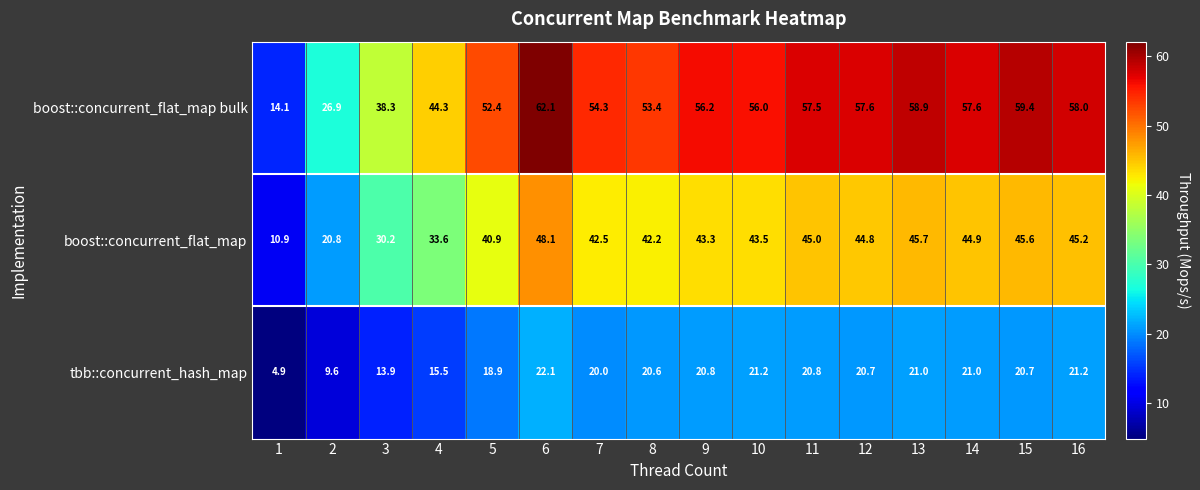

What is the spread (max minus min) of values at 16?

36.8